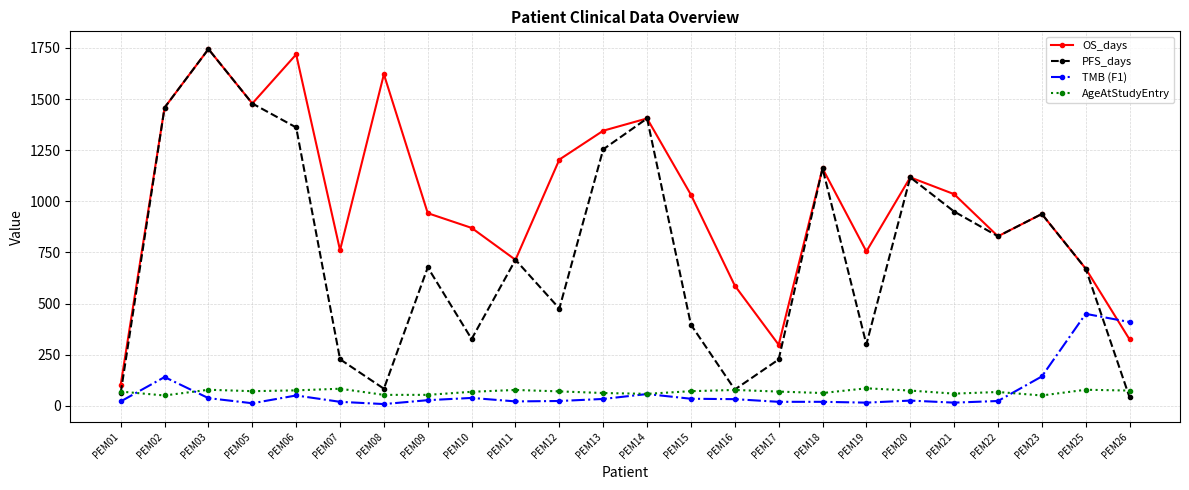

True or false: TMB (F1) and OS_days cross at least once.

True